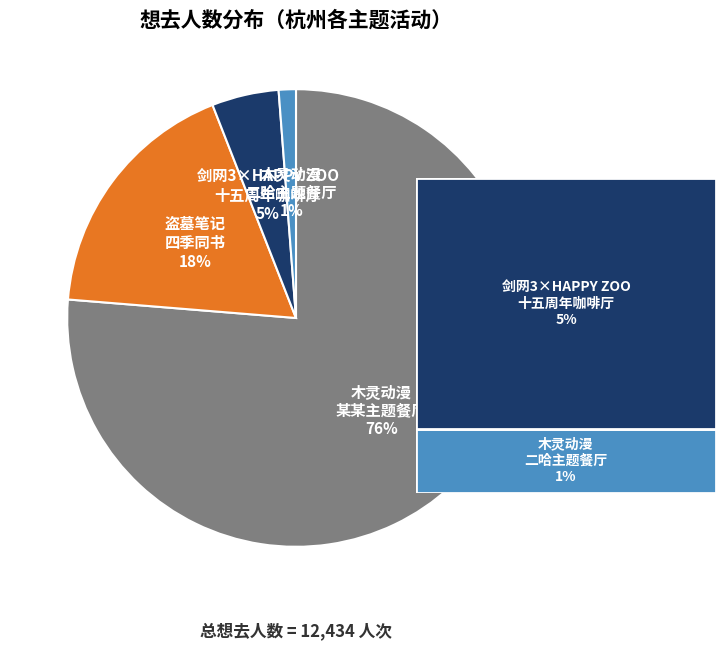

What percentage is the 木灵动漫 二哈主题餐厅 slice, to the nearest percent?

1%